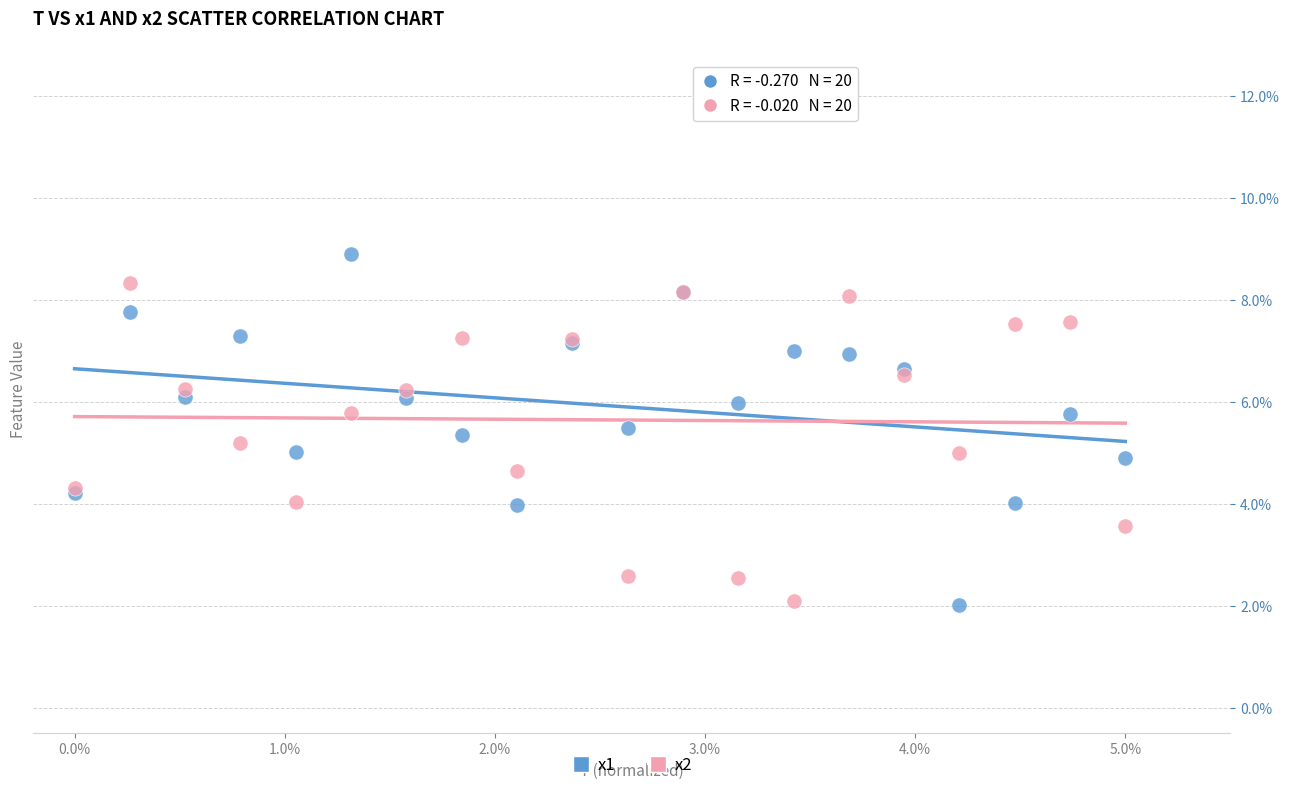

Which series has the largest Y range (max minus min)?

x1